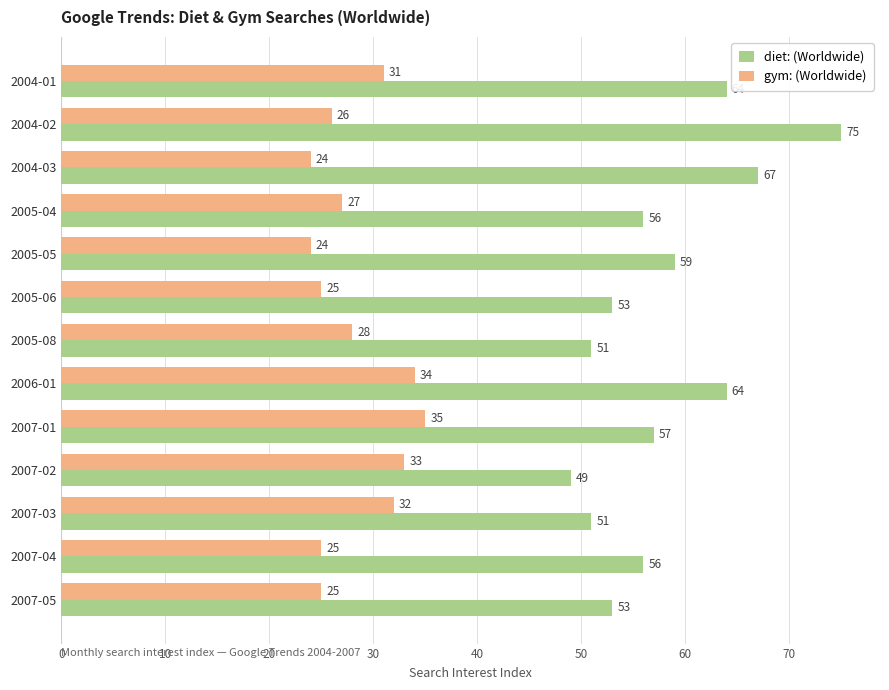

Rank the series by their average value, from lowest to highest.

gym: (Worldwide), diet: (Worldwide)